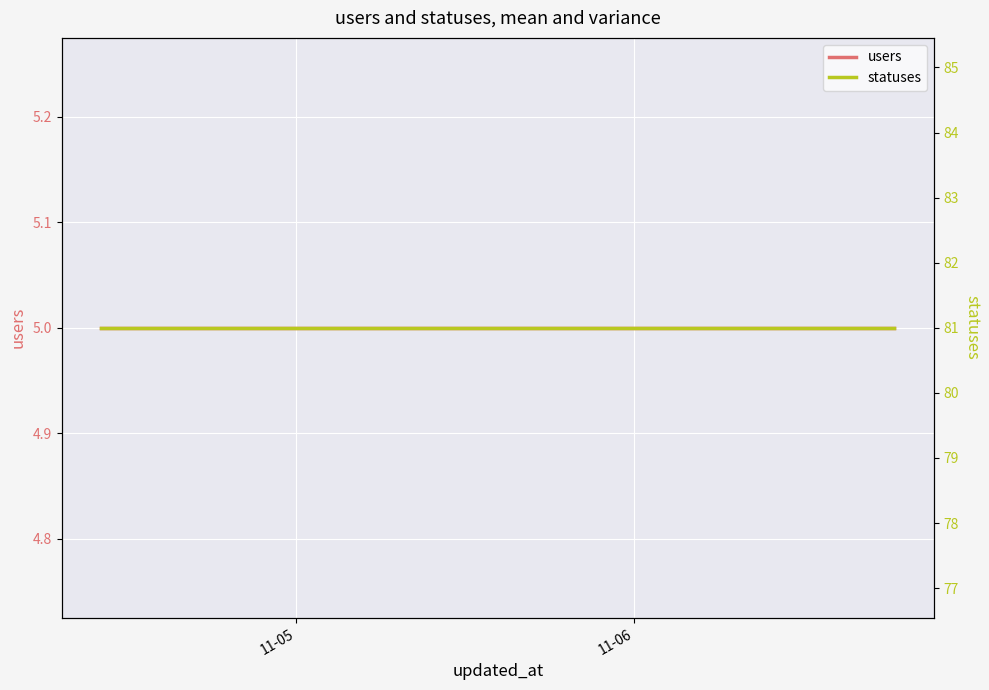

True or false: users has more than 2 interior local peaks.

False